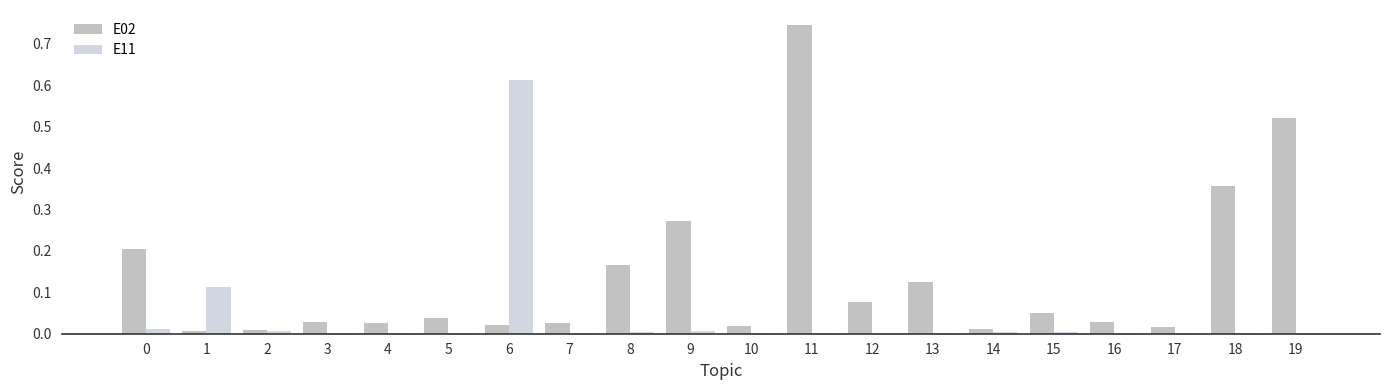

At which category is the sum across all series the highest?

11